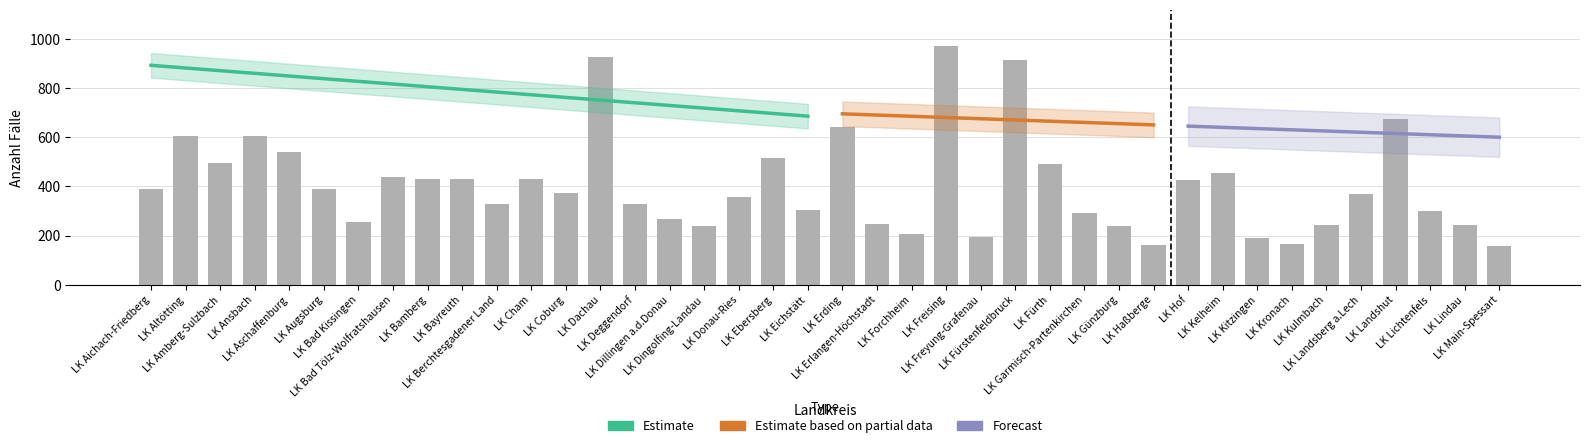

Where does the data first go above 373?

LK Aichach-Friedberg